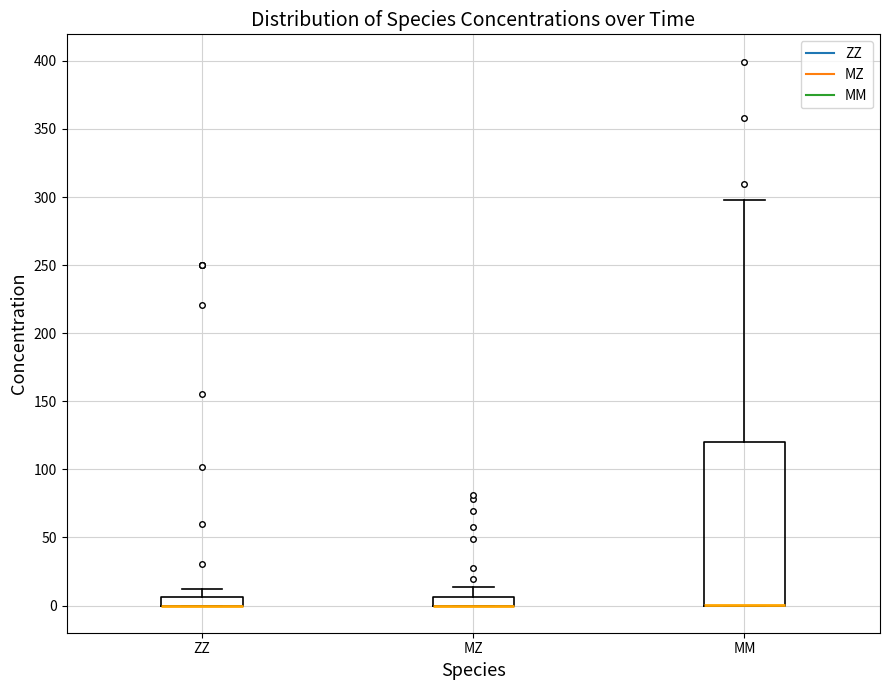

Which box is the tallest, from its lower edge to its upper edge?

MM